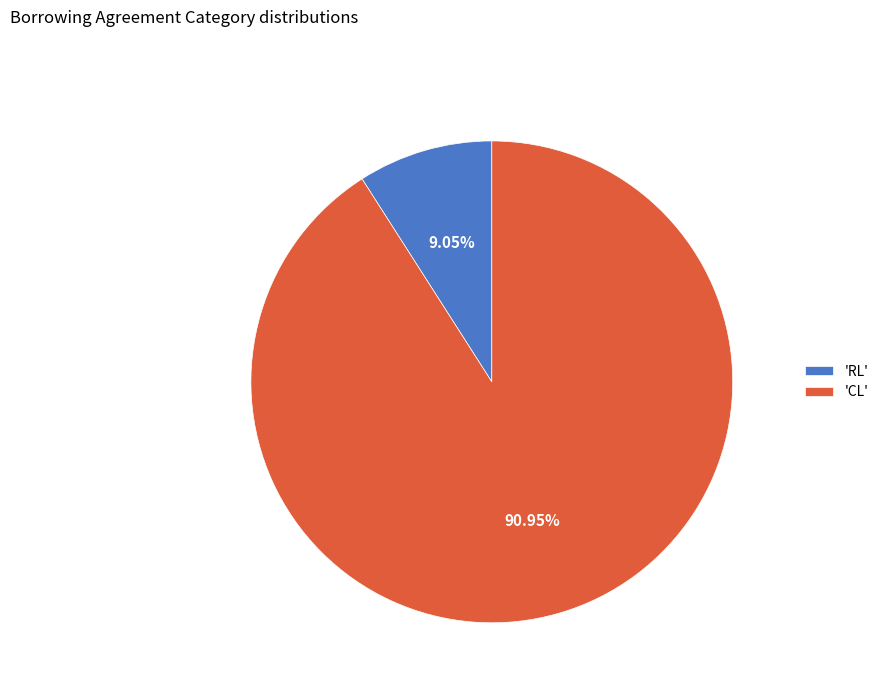

Which has a higher value, 'CL' or 'RL'?

'CL'